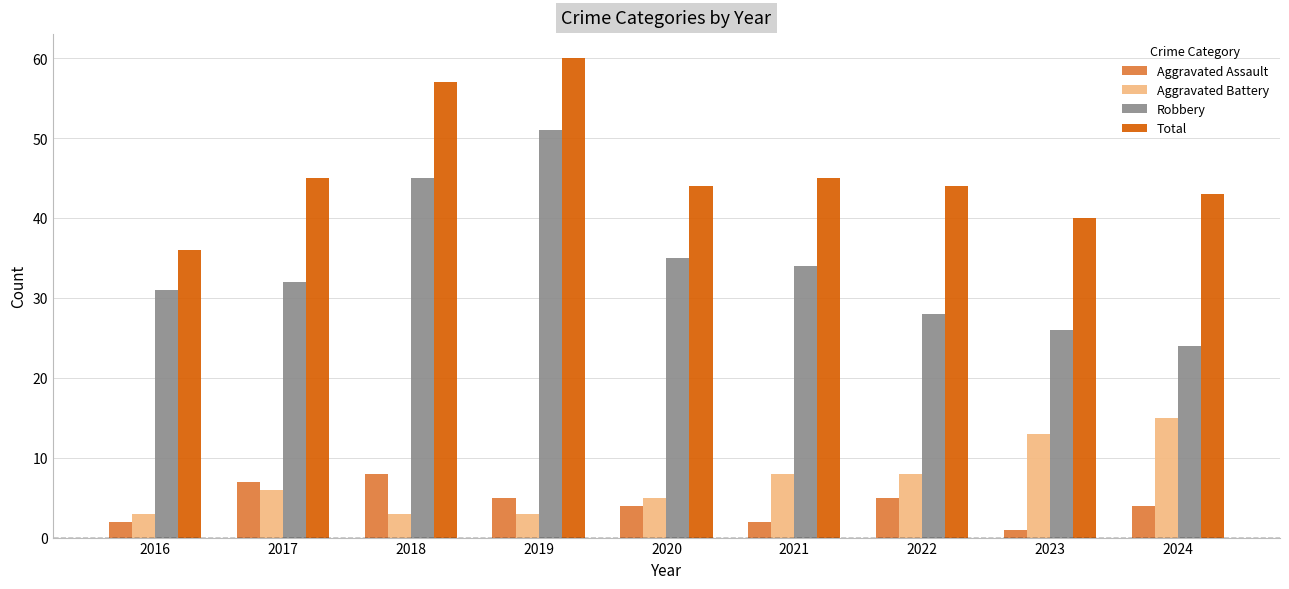

At which category does the chart reach its minimum across all series?

2023